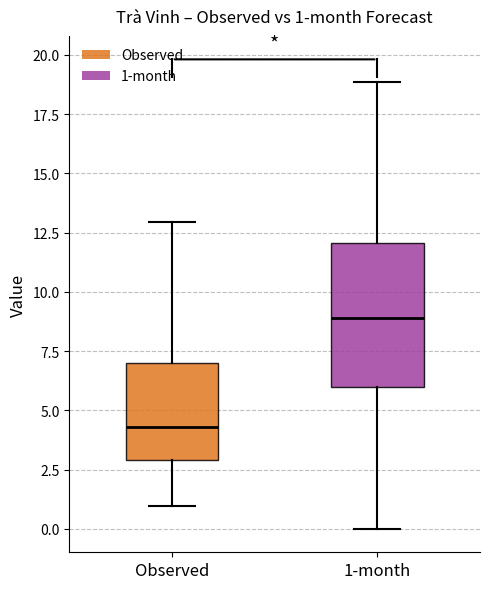

Which box is the tallest, from its lower edge to its upper edge?

1-month